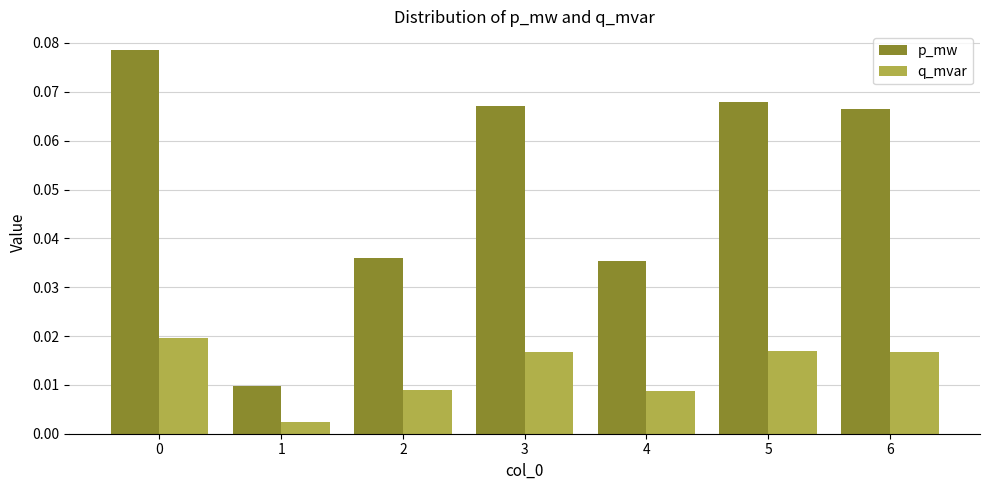

Count the q_mvar values in the range 0 to 1.

7